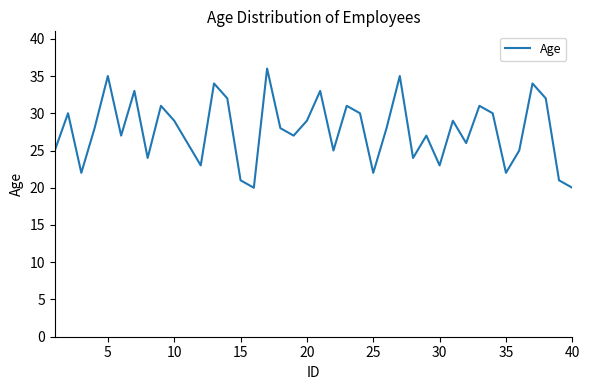

What is the greatest value displayed?

36